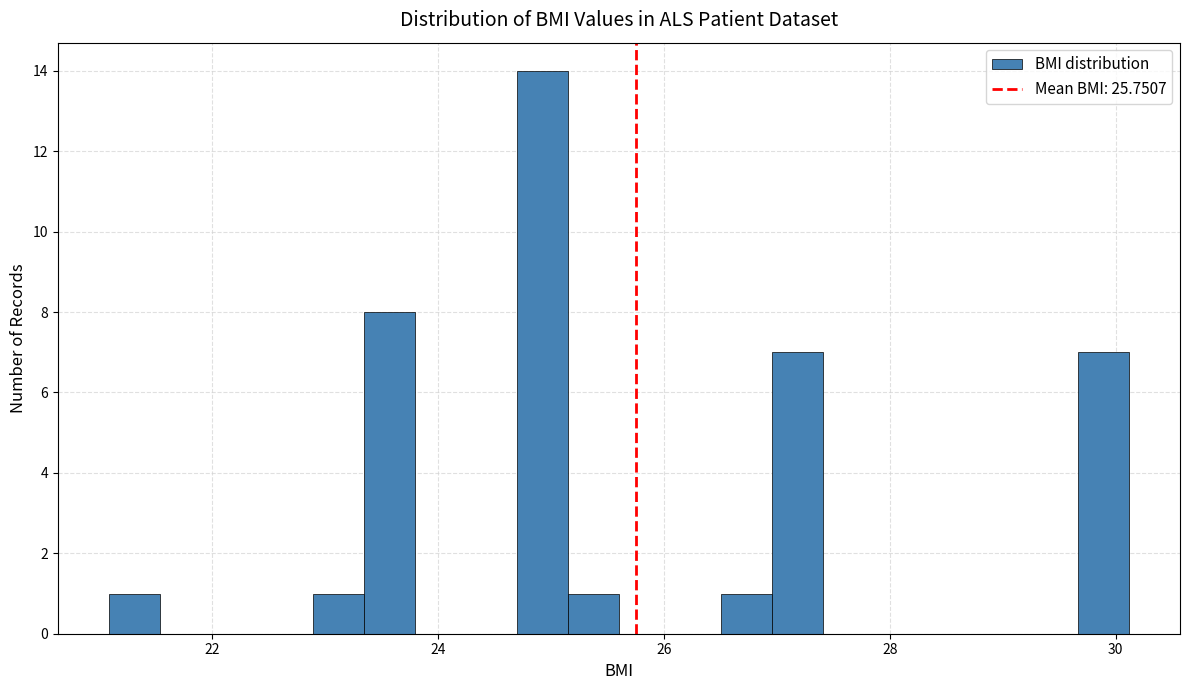

Around what value on the x-axis is the tallest bar? Give the approximate position of its centre, as read against the axis.

25.0